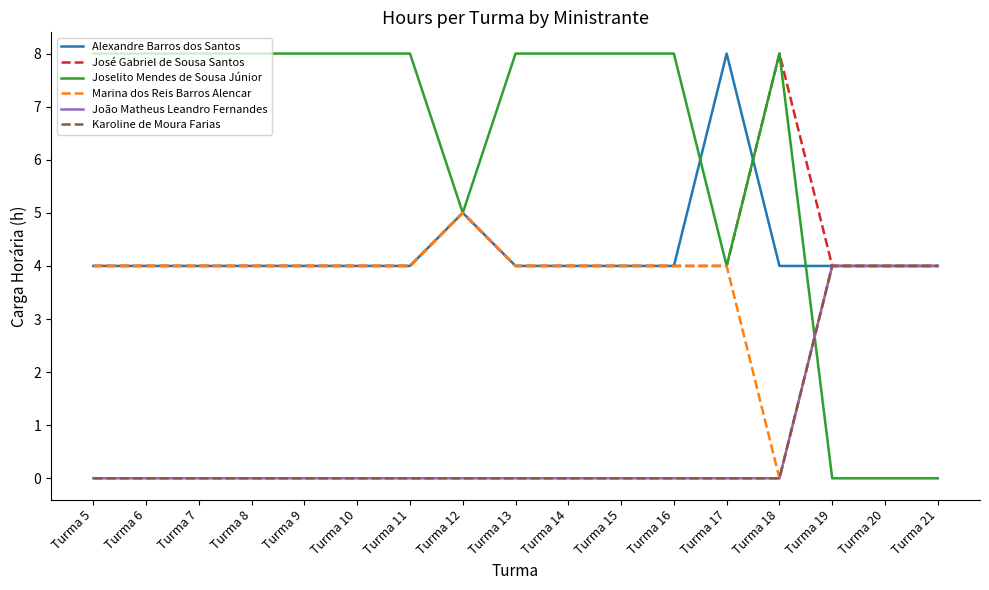

Does the chart display data point markers on the line(s)?

No